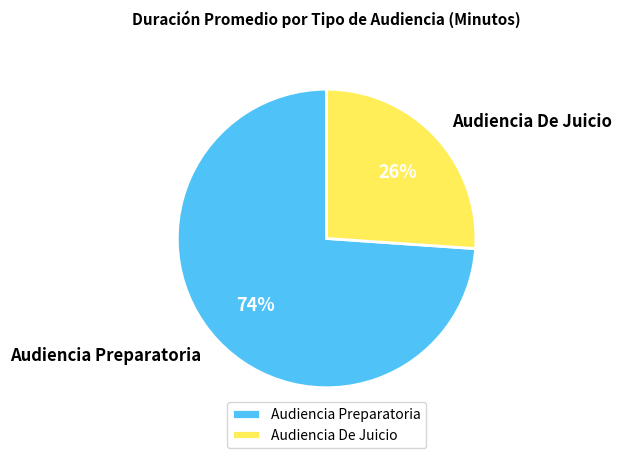

How many slices are in this pie chart?

2